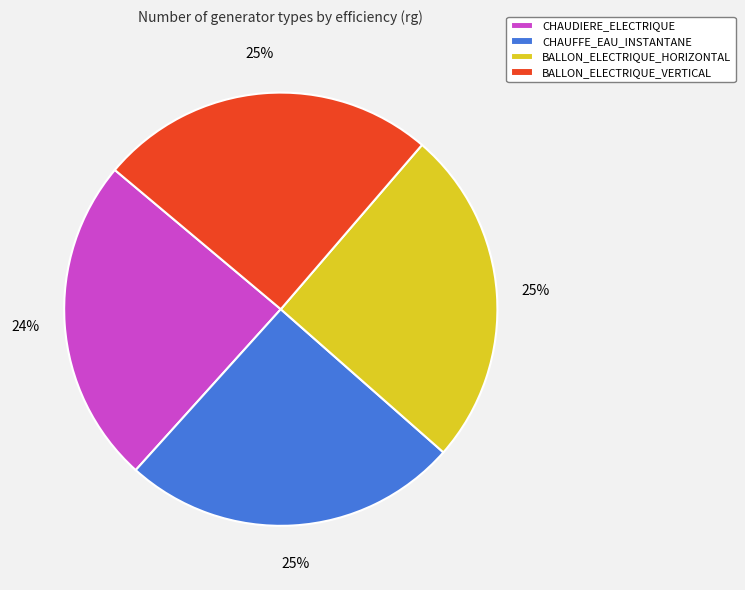

What is the ratio of the value at BALLON_ELECTRIQUE_HORIZONTAL to the value at CHAUFFE_EAU_INSTANTANE?

1.0